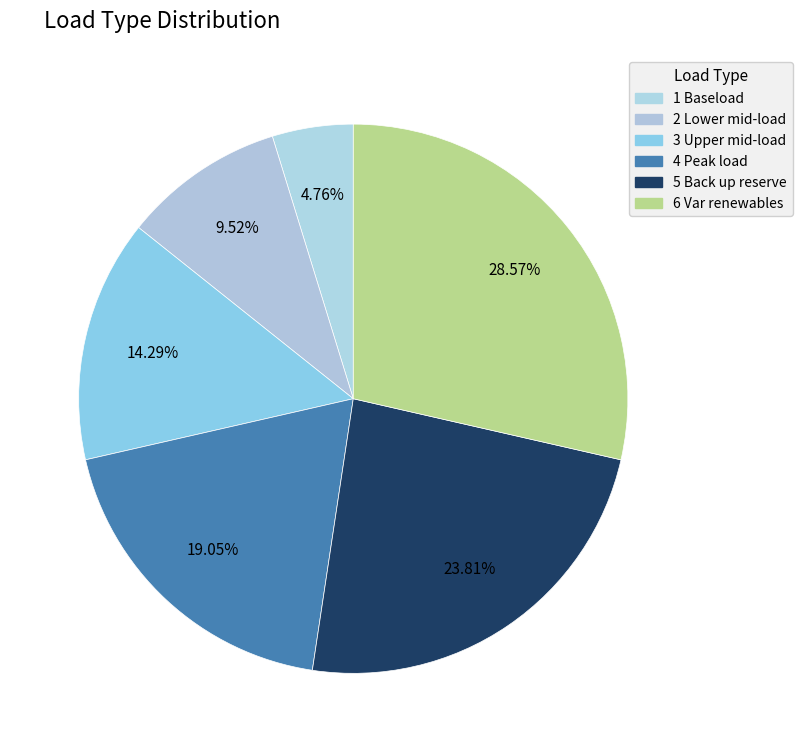

What percentage is the 5 Back up reserve slice, to the nearest percent?

24%